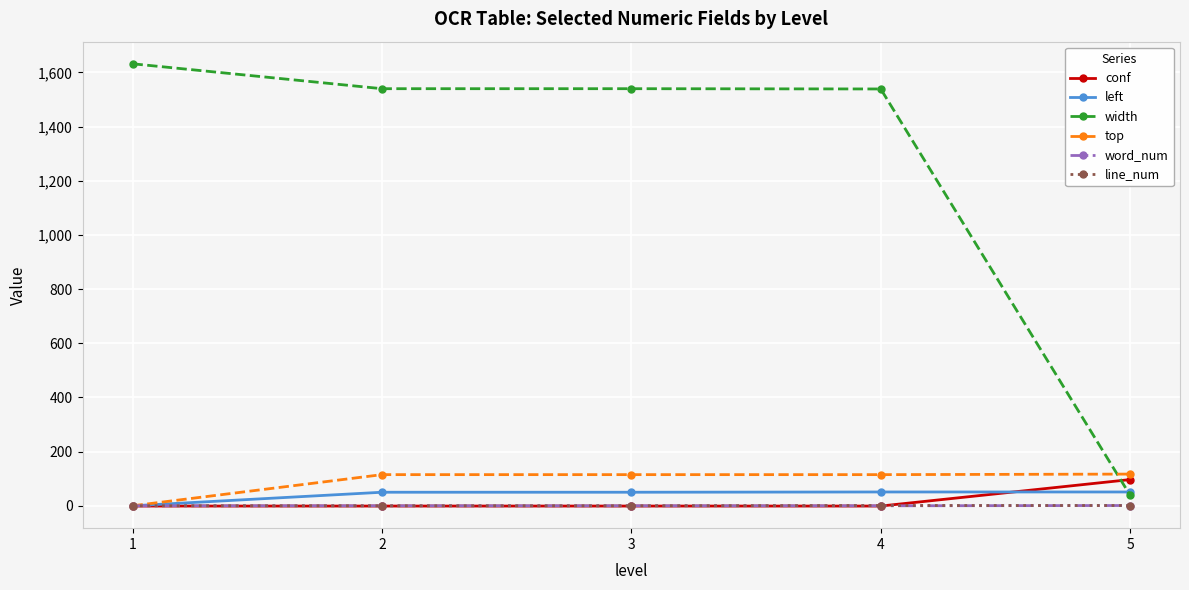

Is the value of width at 1 greater than the value of word_num at 2?

Yes